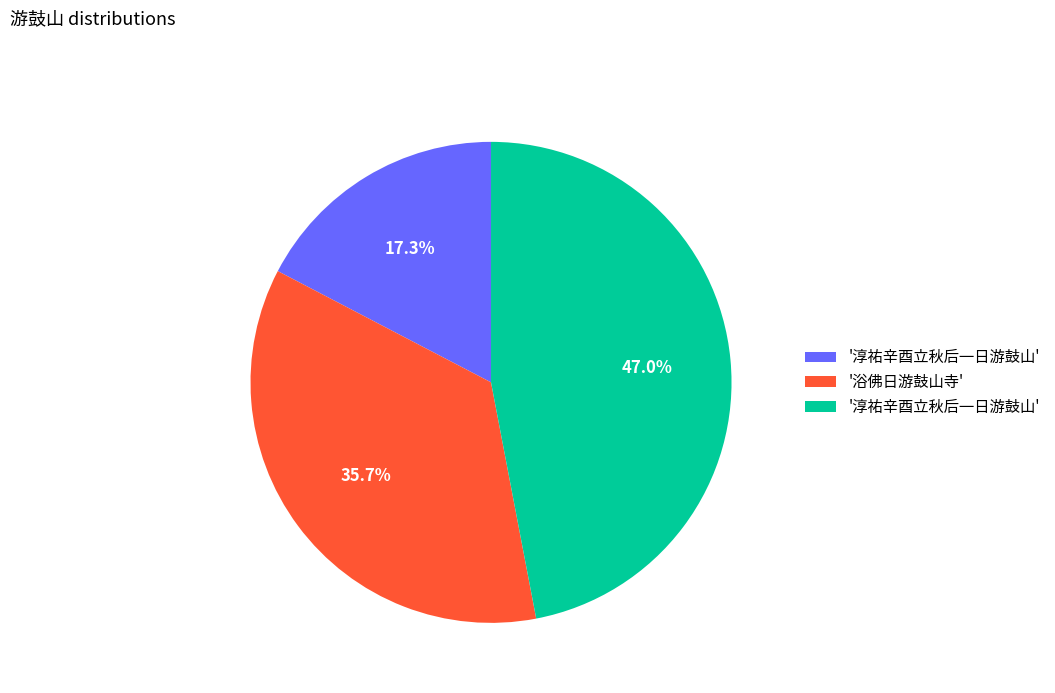

Is there any slice that represents more than half of the pie?

No